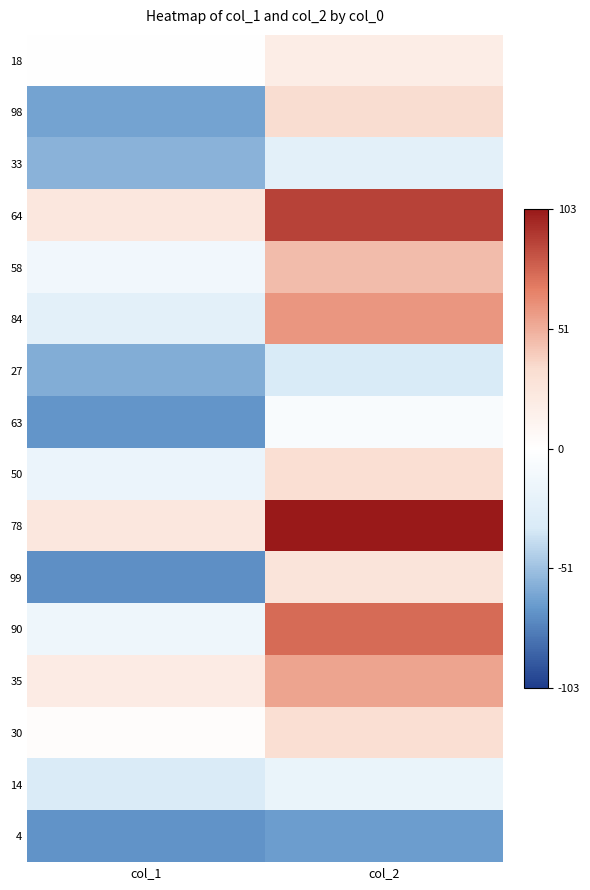

At which category is the sum across all series the highest?

col_2